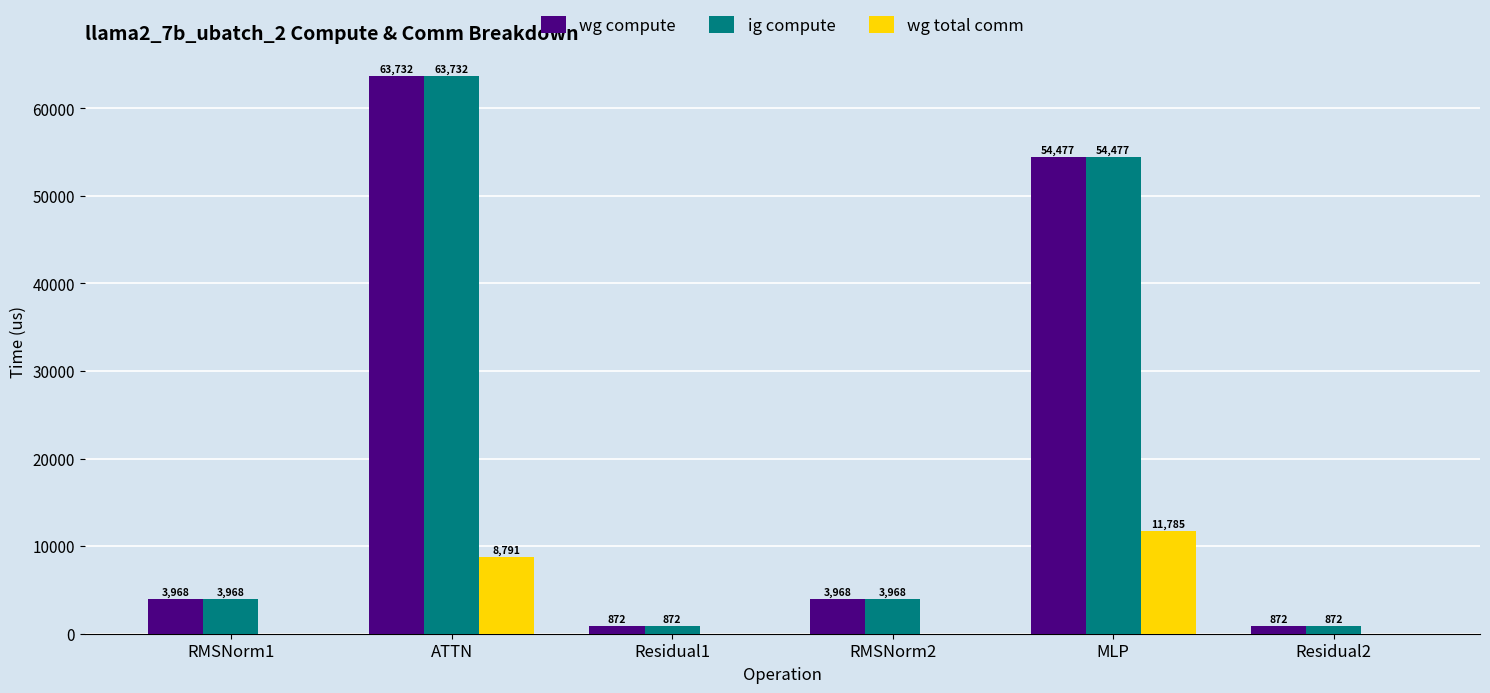

At which category is the sum across all series the highest?

ATTN